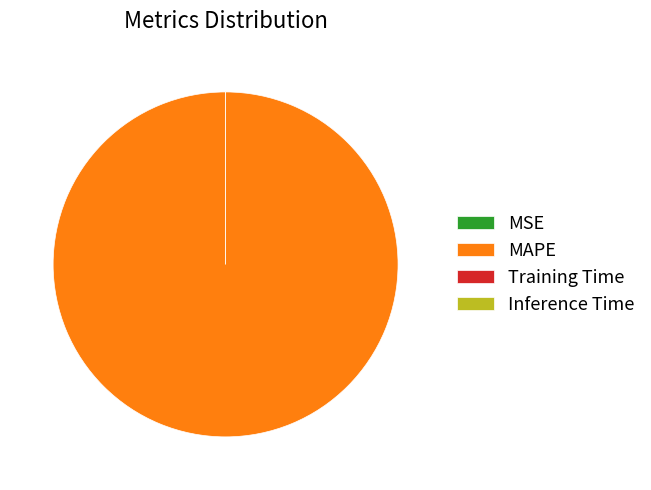

Which slice represents more than half of the pie?

MAPE